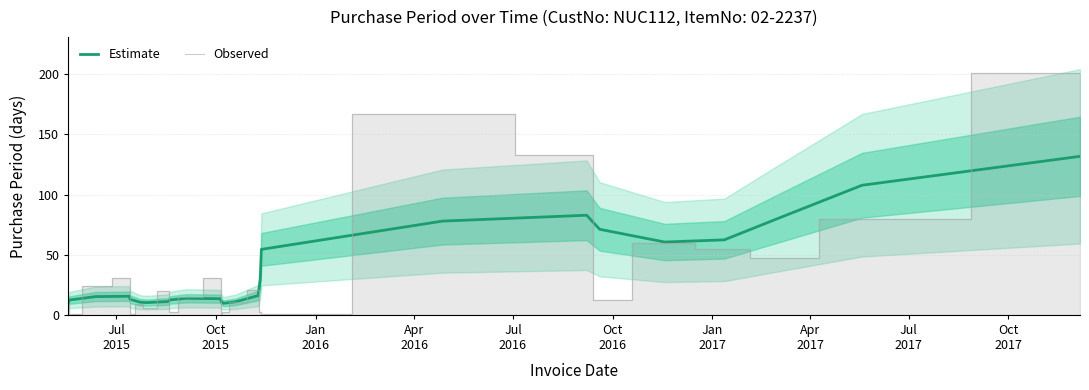

The Estimate series shows 5.0 at 10. True or false?

False